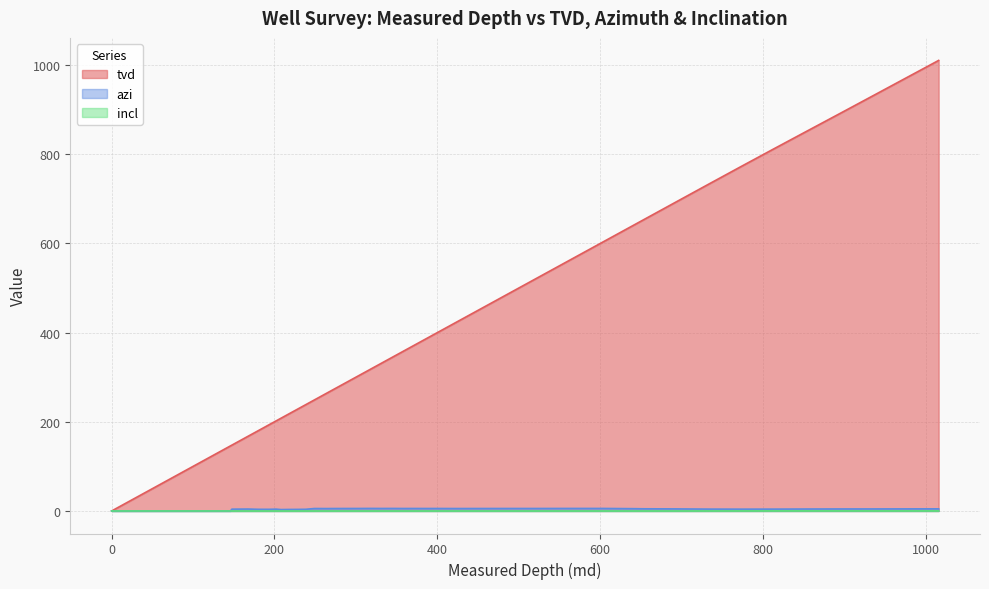

Which series has the largest total across all categories?

tvd